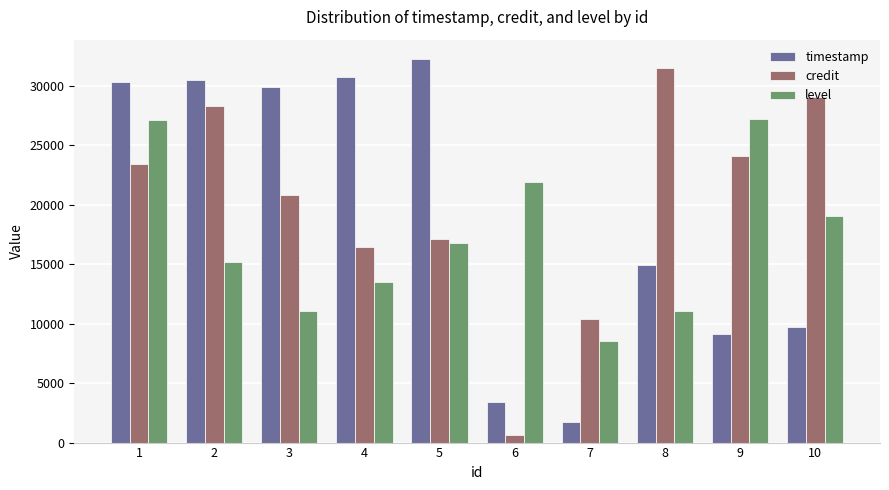

How many data points does each series have?

10